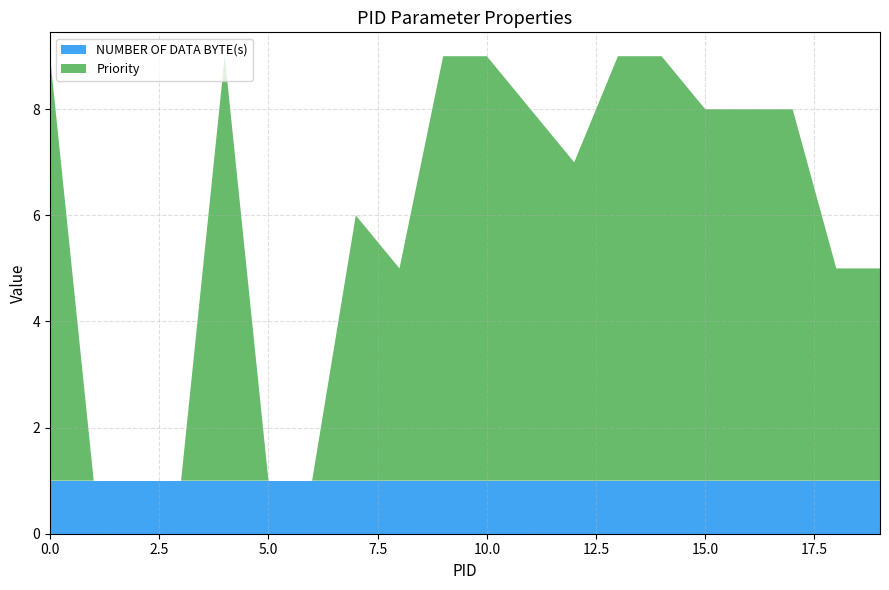

Reading left to right, list all the values displayed in this chart.

NUMBER OF DATA BYTE(s): 1	1	1	1	1	1	1	1	1	1	1	1	1	1	1	1	1	1	1	1
Priority: 8	0	0	0	8	0	0	5	4	8	8	7	6	8	8	7	7	7	4	4